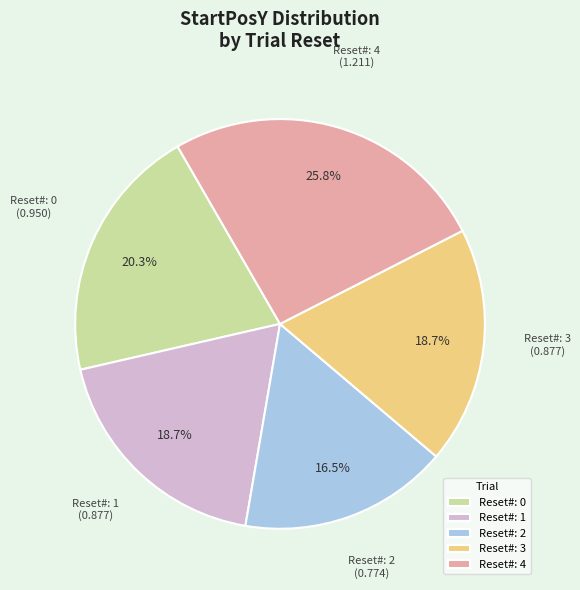

How many segments does this pie chart have?

5